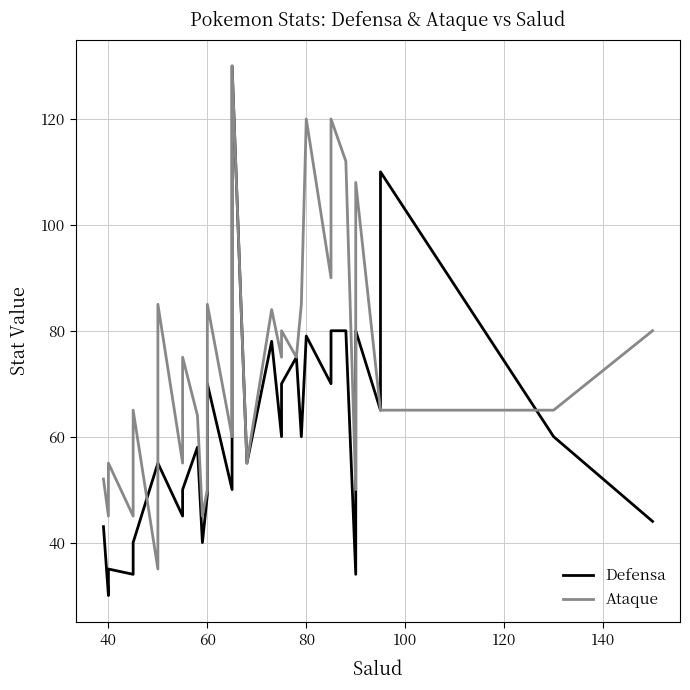

How many values in the Defensa series exceed 60?

14